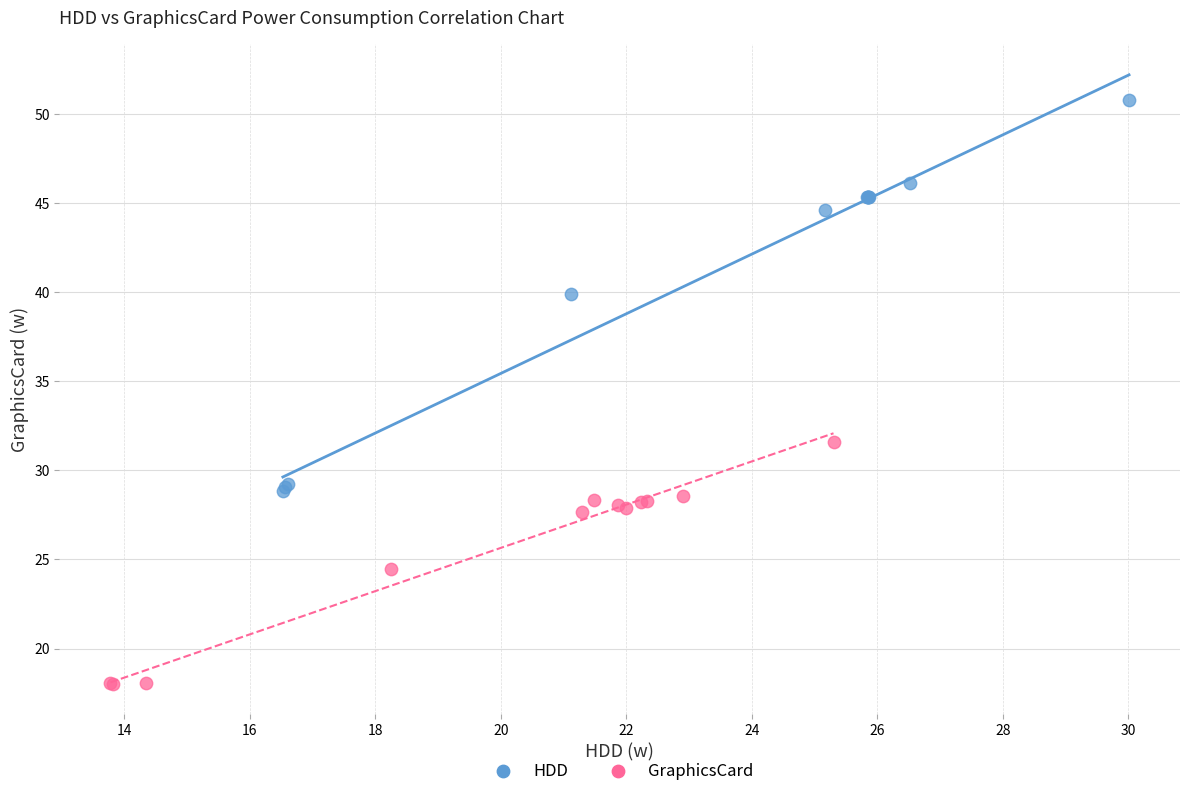

What are all the series names shown in the legend?

HDD, GraphicsCard